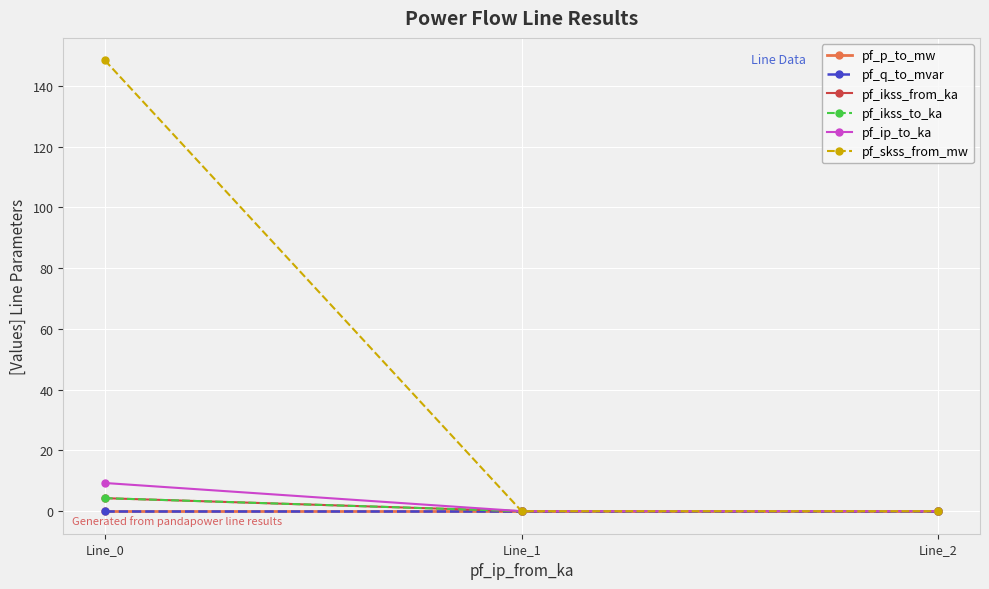

Is this an area chart (filled region under the line)?

No